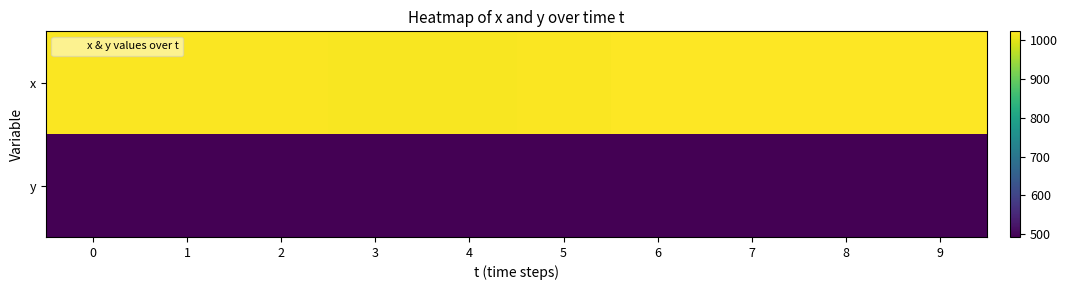

Reading right to left, extract all data points from this chart.

x: 9=1023	8=1023	7=1022	6=1021	5=1019	4=1018	3=1018	2=1019	1=1019	0=1019
y: 9=493	8=494	7=494	6=494	5=495	4=495	3=495	2=494	1=493	0=493